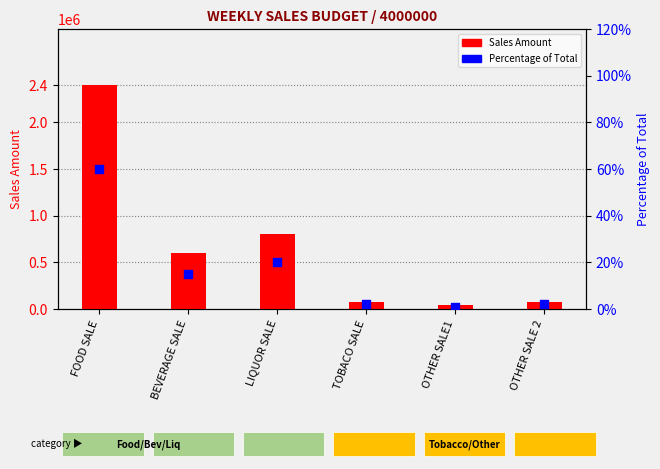

Which series reaches the minimum Y coordinate?

Percentage of Total